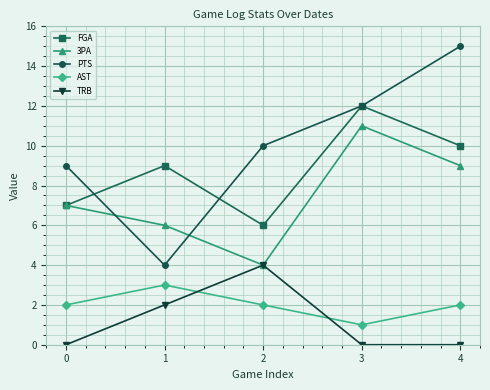

Which series has the largest range (max minus min)?

PTS